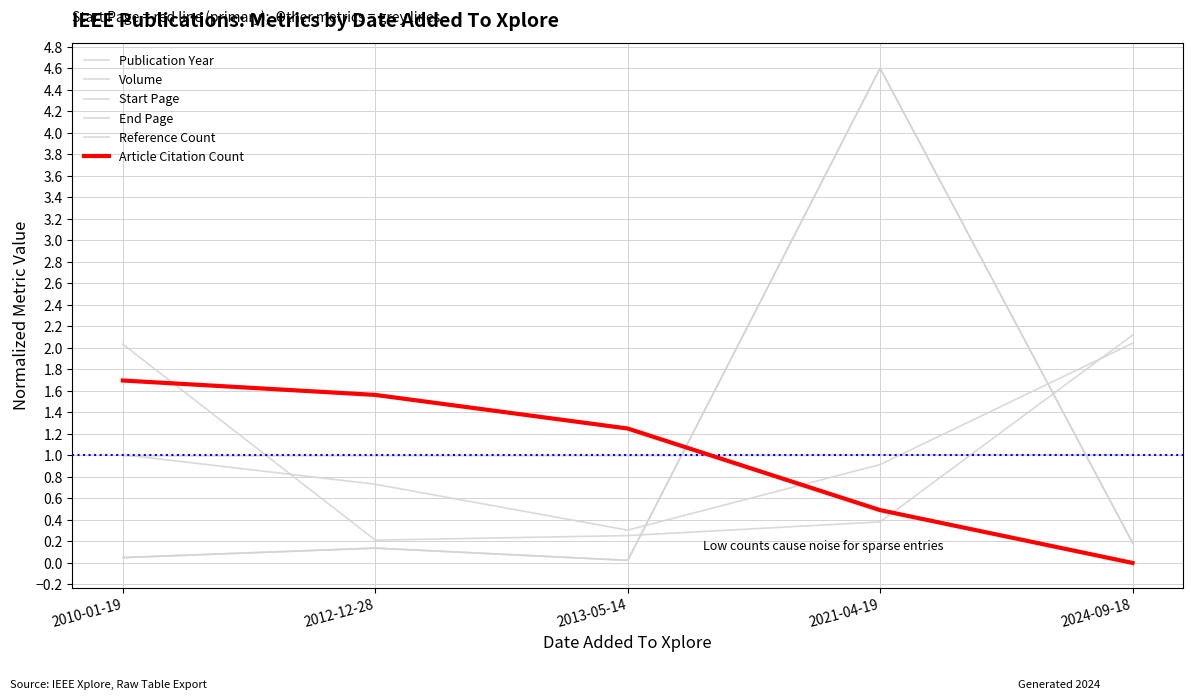

True or false: Publication Year has a value of 1.3 at 2012-12-28.

False